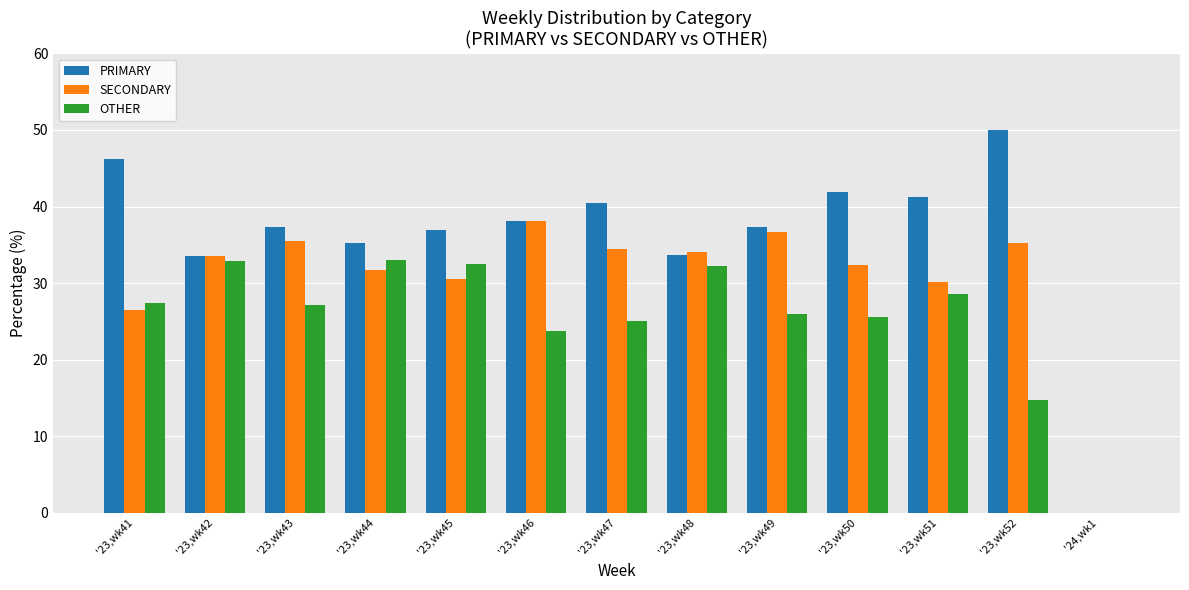

What is the sum of the OTHER values at '23,wk52 and '23,wk48?

47.0